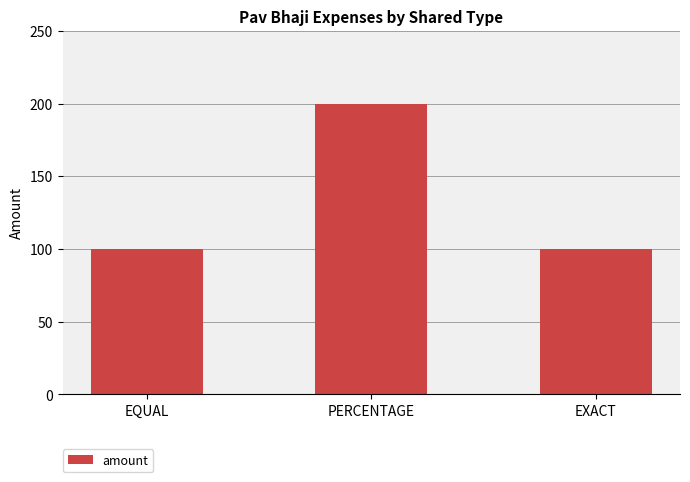

Does the chart contain stacked bars?

No